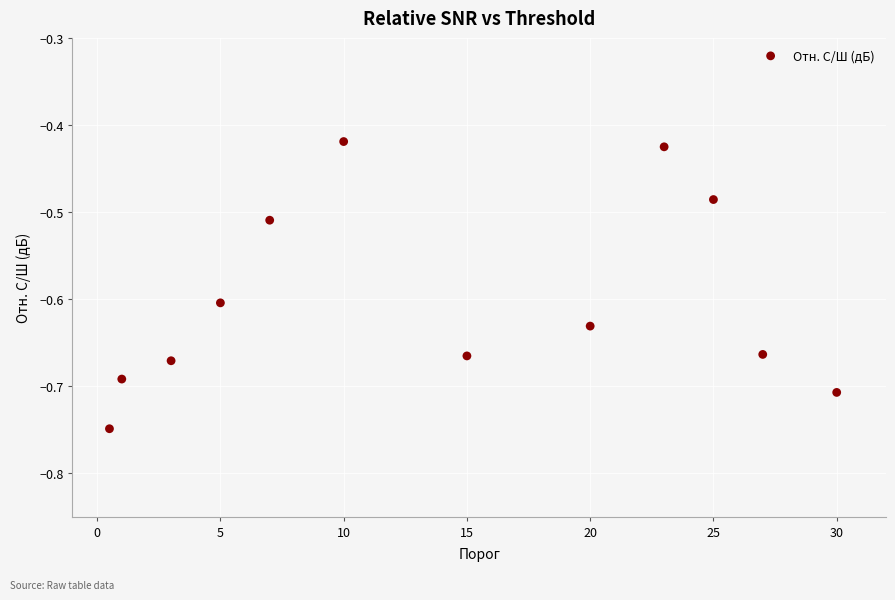

What is the range of X values (max minus min)?

29.5